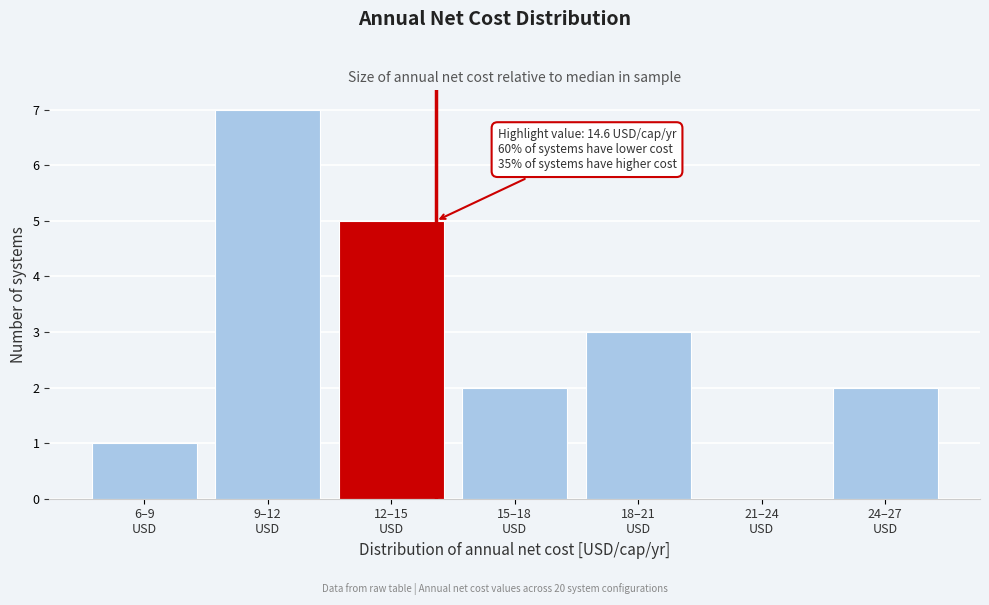

What is the maximum value shown in the chart?

7